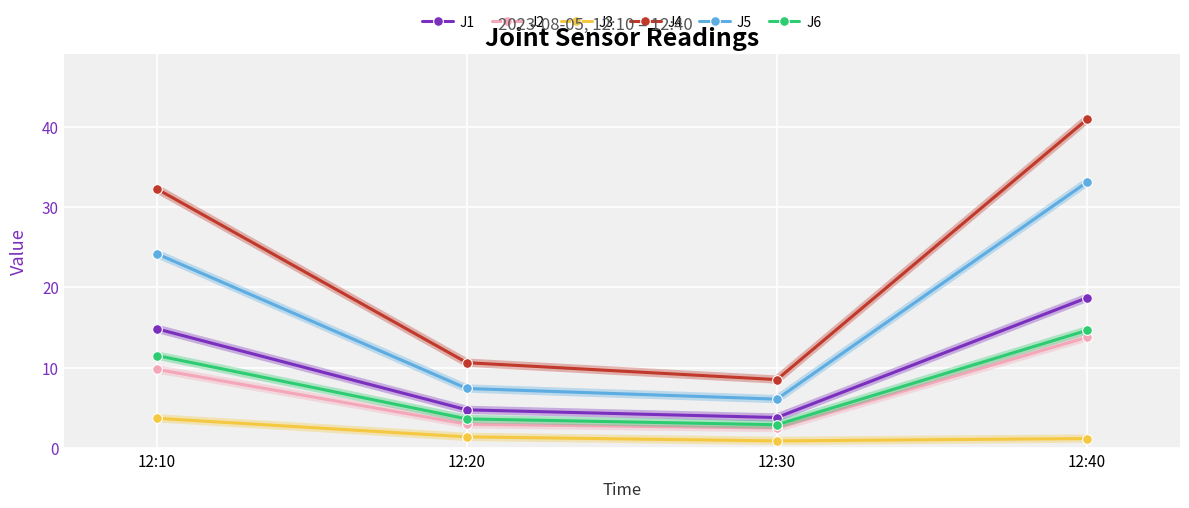

True or false: J2 and J3 cross at least once.

False